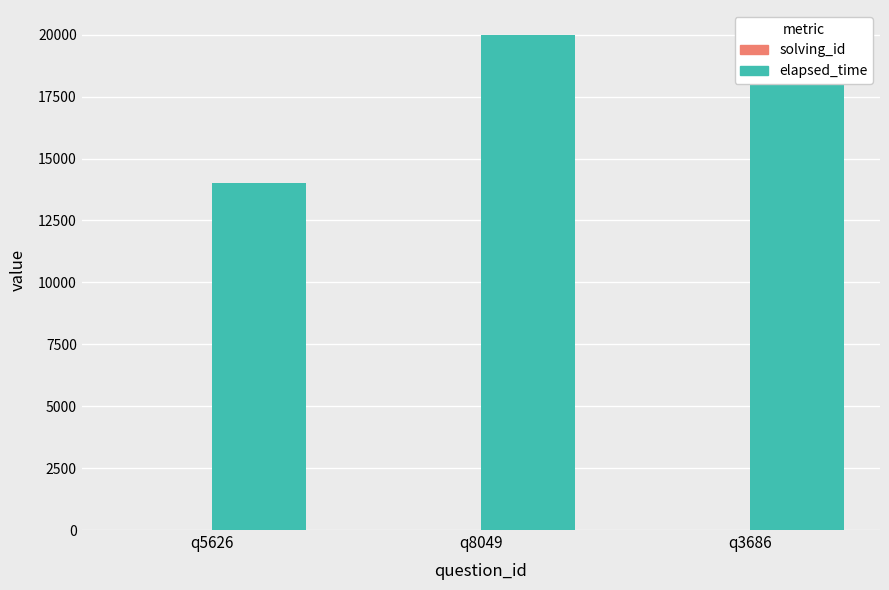

At which category is the sum across all series the highest?

q8049